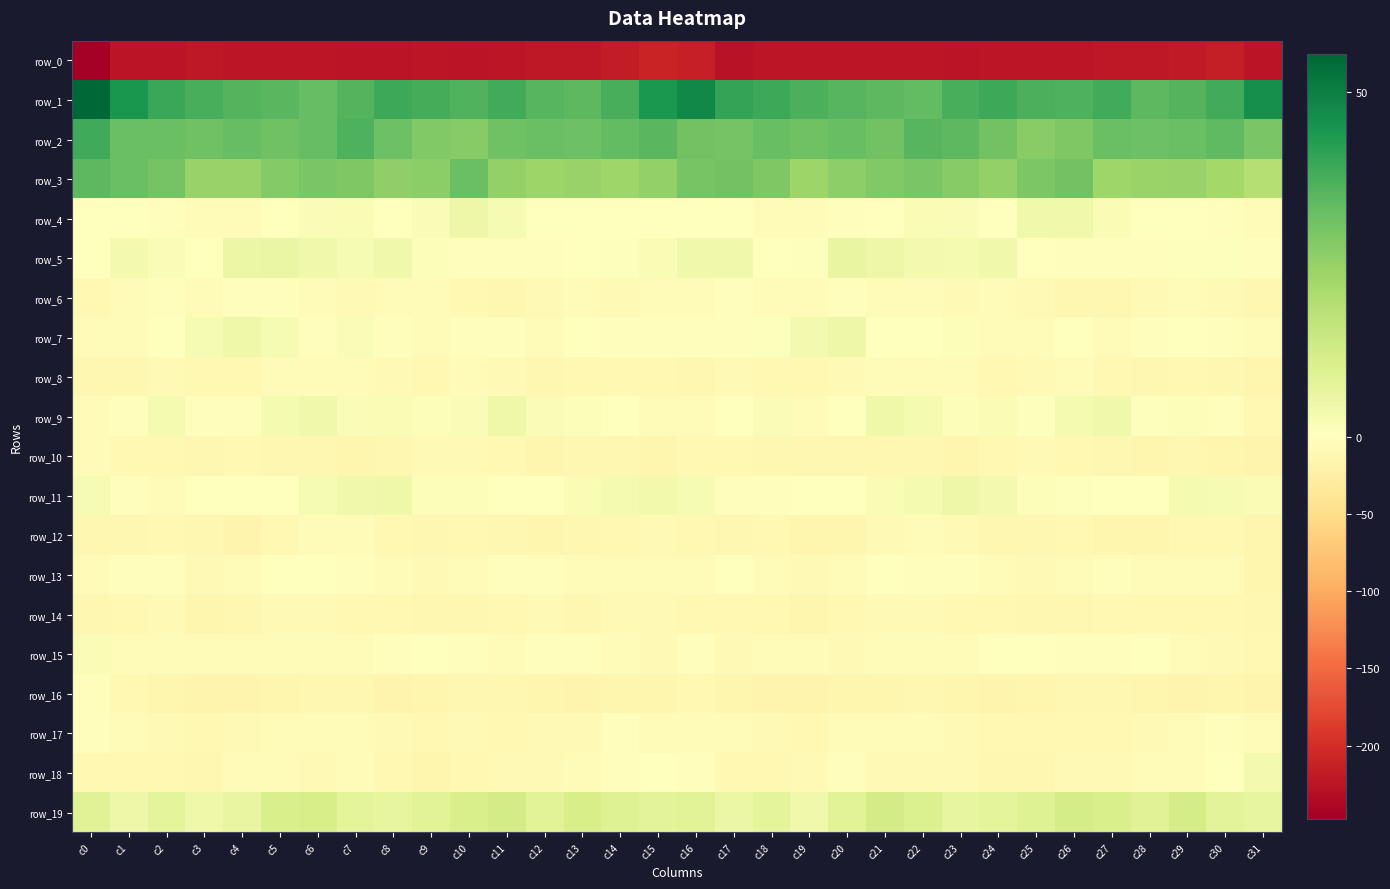

Where is row_6 nearest to the value -7?

c15